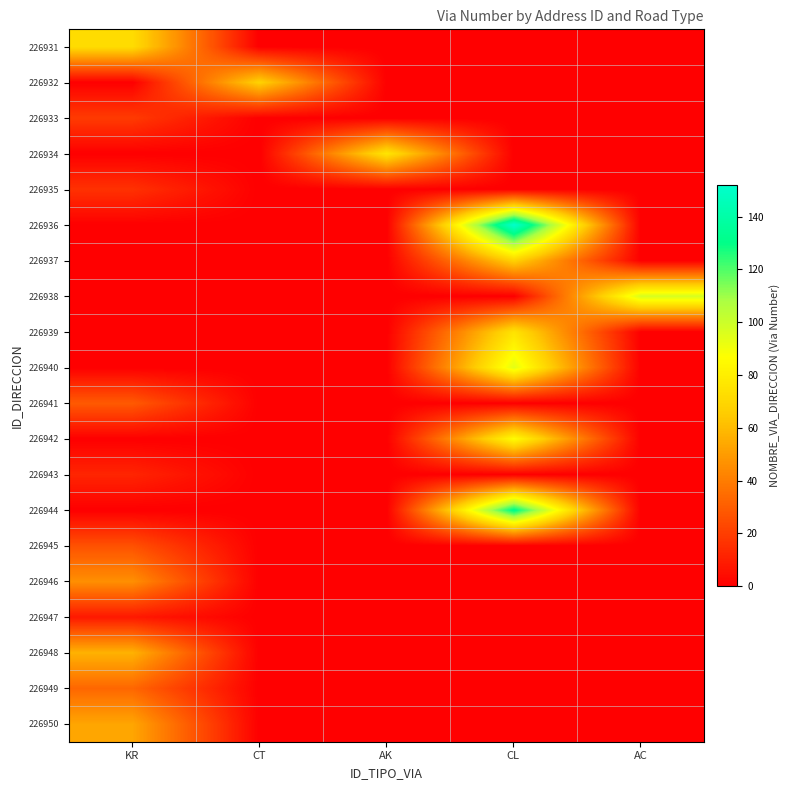

Count the number of categories in the chart.

5